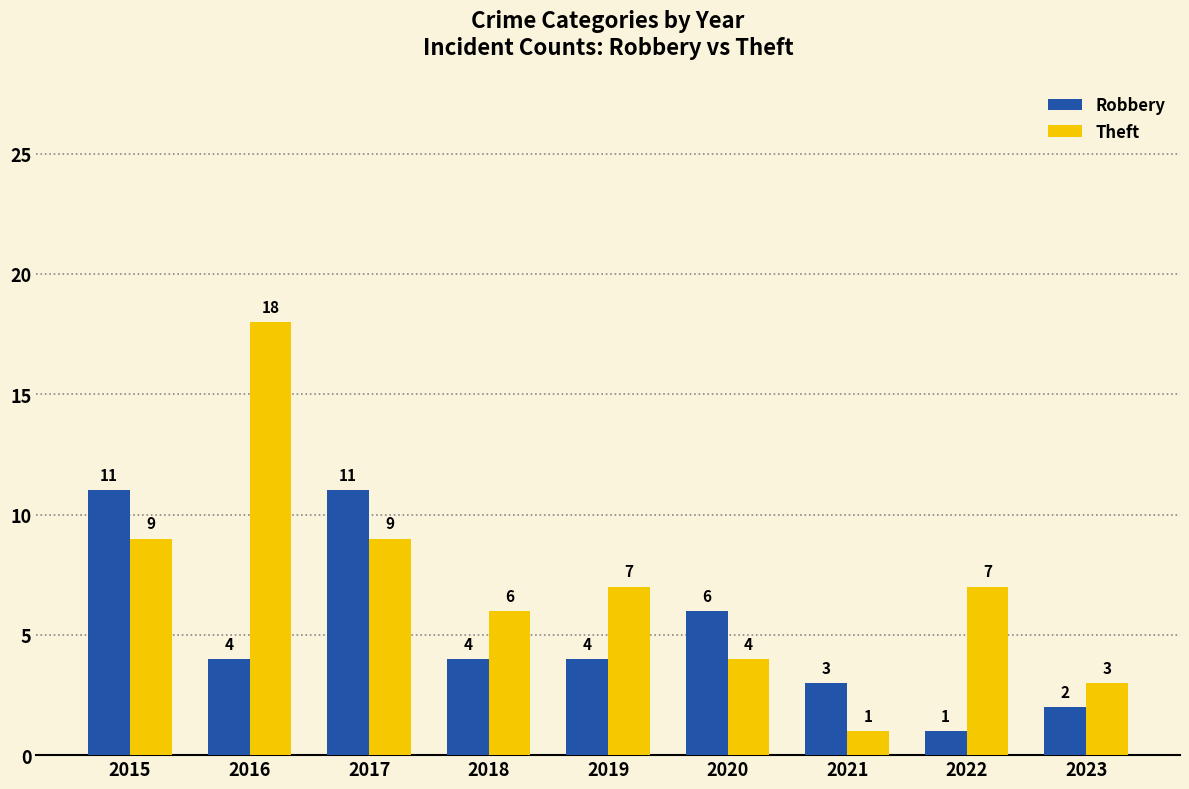

What is the minimum value shown in the chart?

1